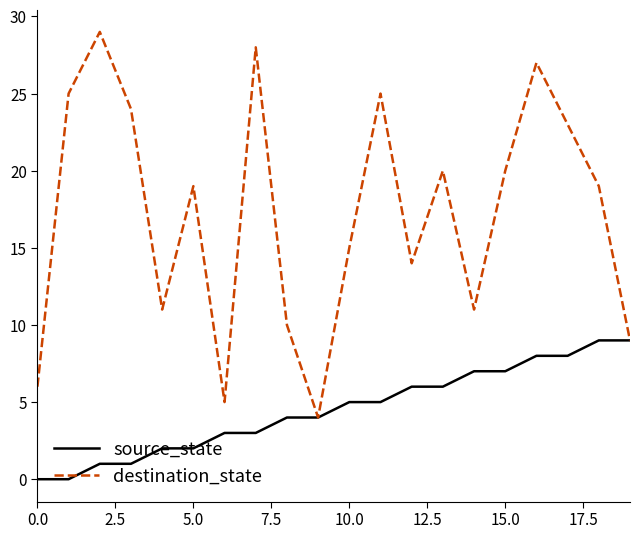

Which series has the largest total across all categories?

destination_state